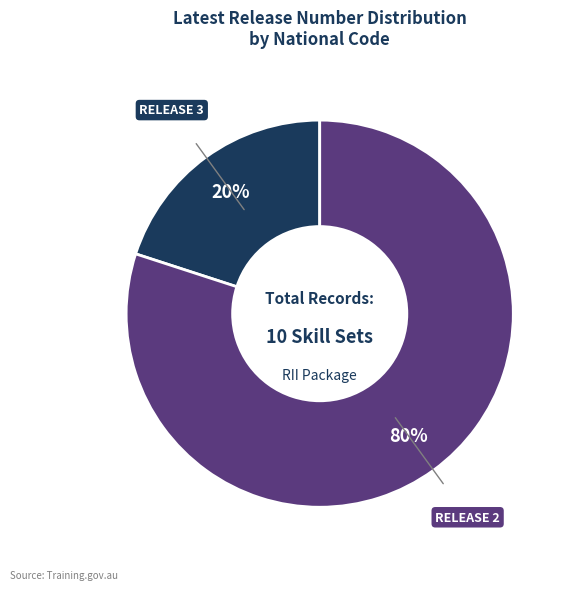

To the nearest percent, what is the average slice percentage?

50%